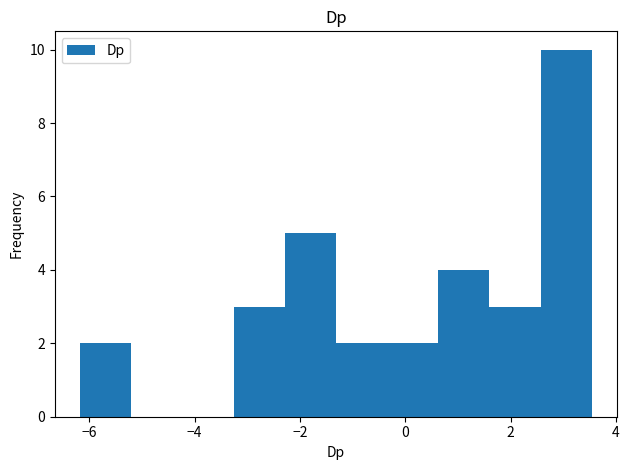

How tall is the bar that spans 1.6 to 2.6 on the x-axis? Neither the bar edges nor the heights are printed on the chart, so give them approximately, as read against the axes.

3